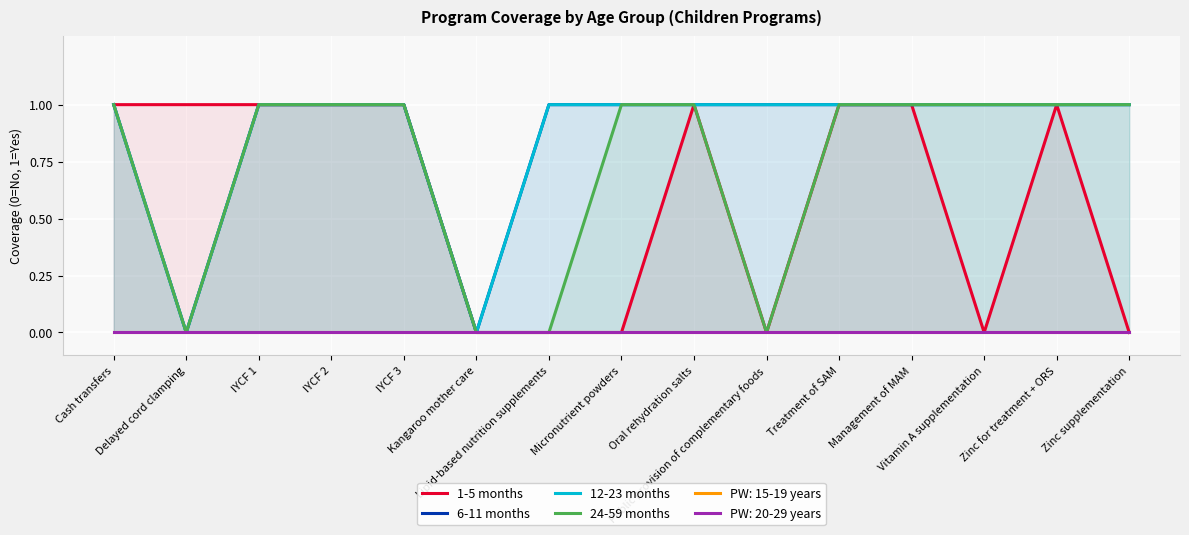

What is the difference between the maximum and minimum values in the 12-23 months series?

1